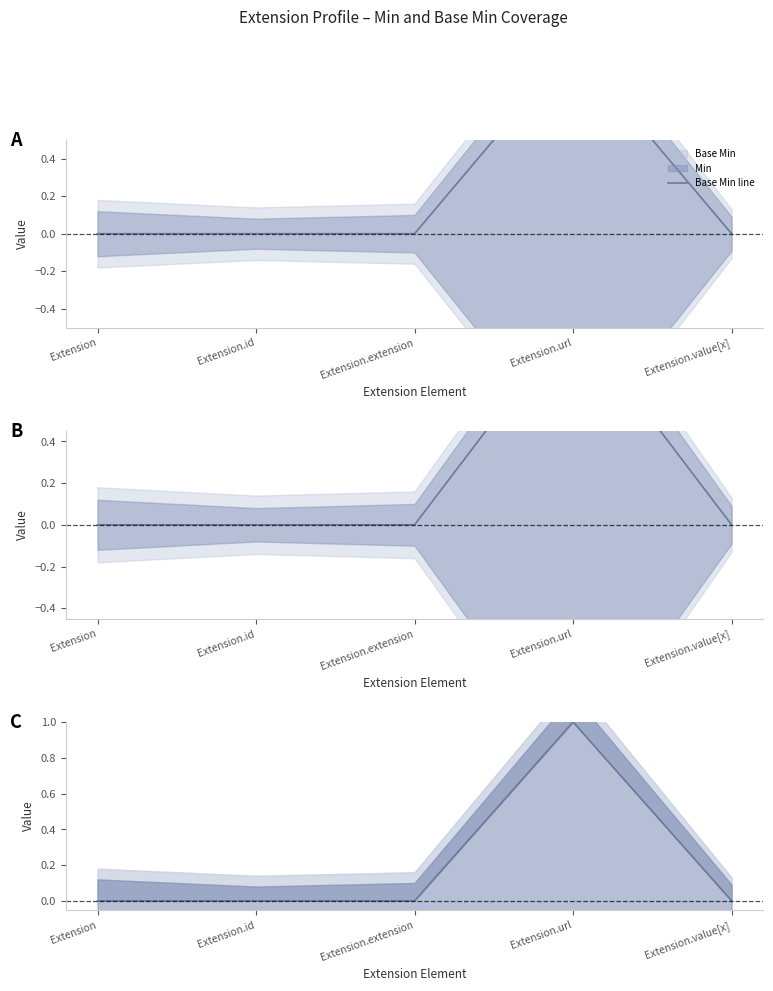

What is the sum of all values?

1